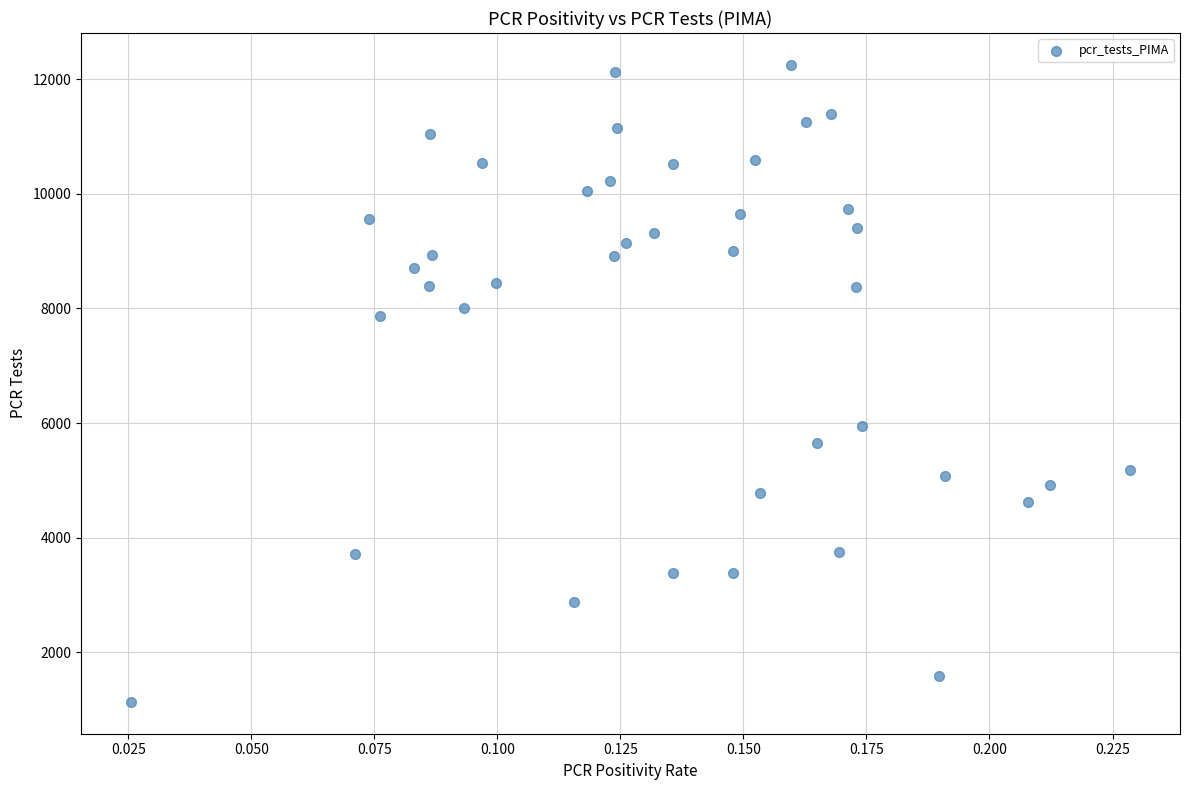

What Y value in the scatter plot is closest to 6692?

5954